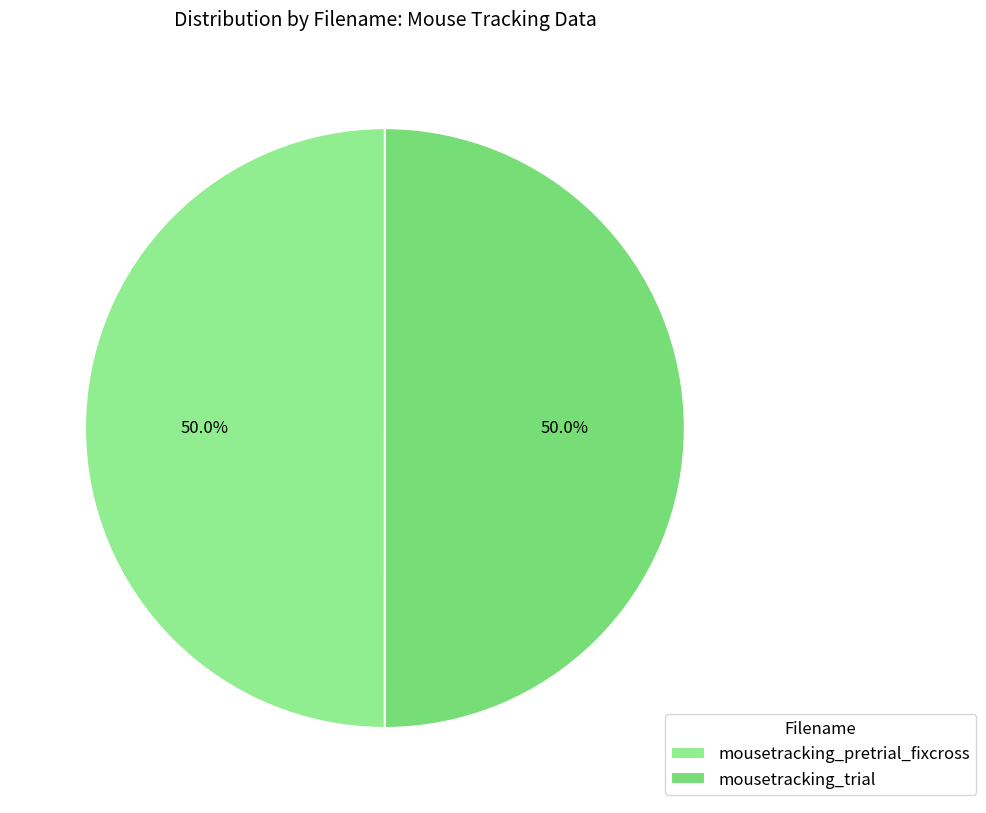

To the nearest percent, what percentage of the pie is mousetracking_trial?

50%